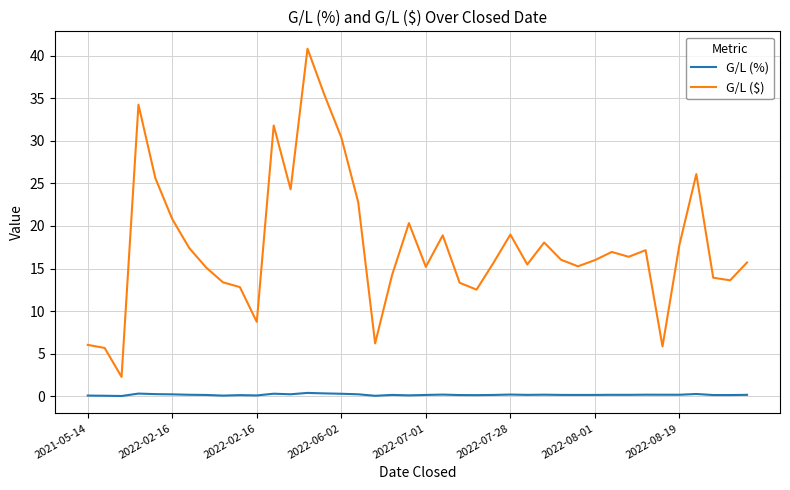

Which series has the largest range (max minus min)?

G/L ($)